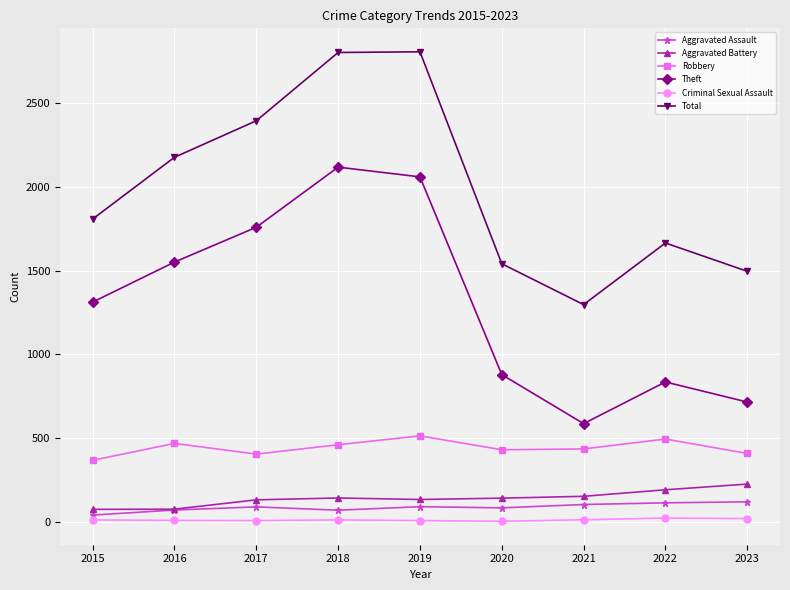

Count the number of categories in the chart.

9